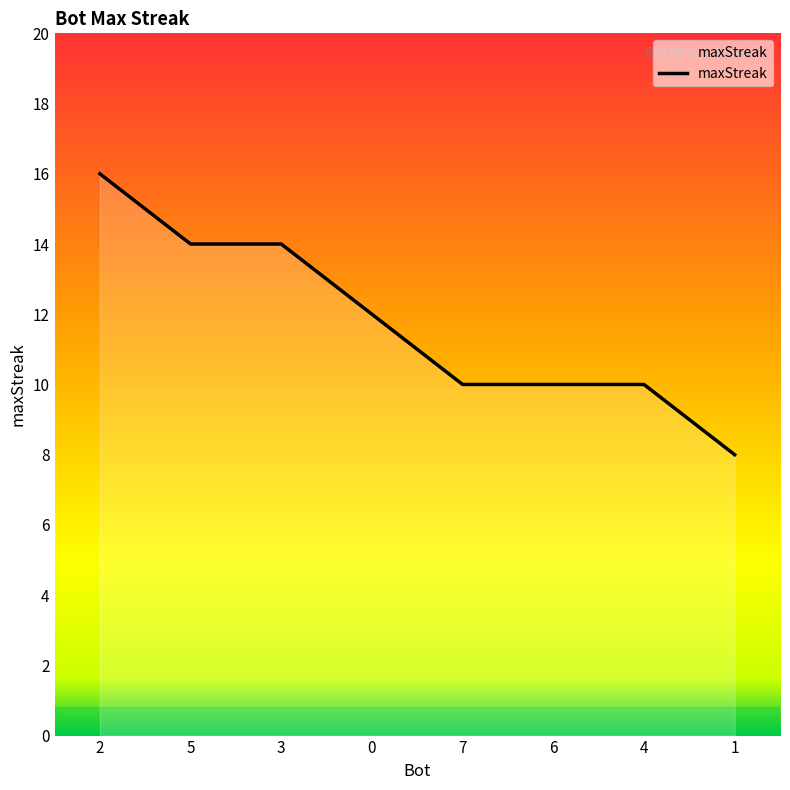

Reading left to right, transcribe all the data shown in this chart.

16	14	14	12	10	10	10	8